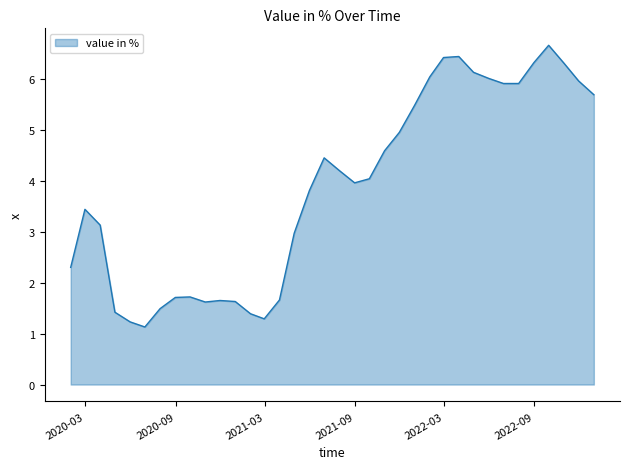

What is the maximum value shown in the chart?

6.7